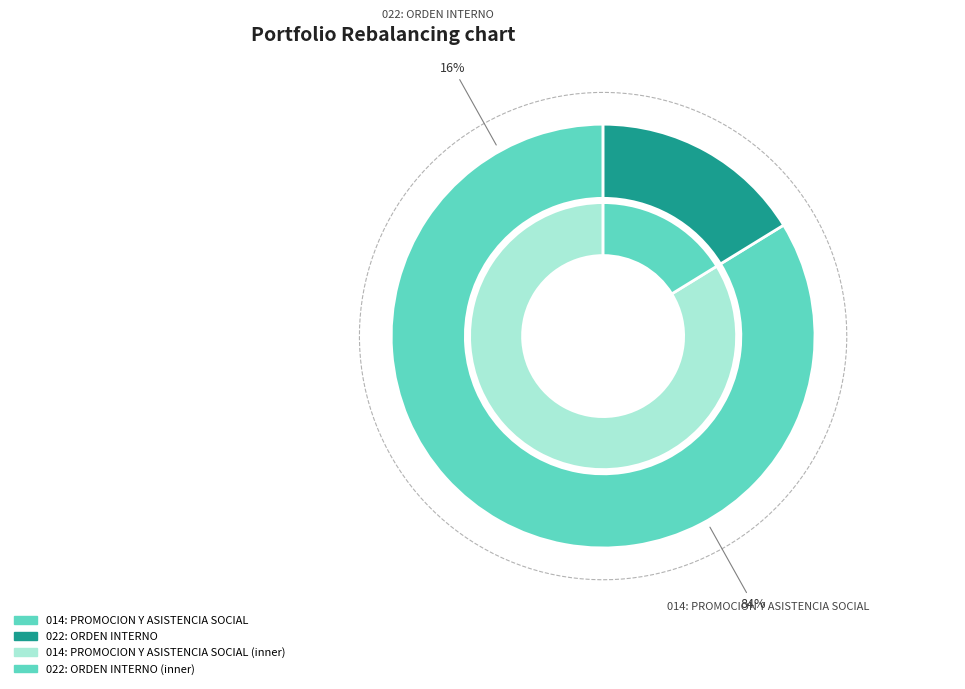

True or false: 014: PROMOCION Y ASISTENCIA SOCIAL accounts for 71% of the total.

False